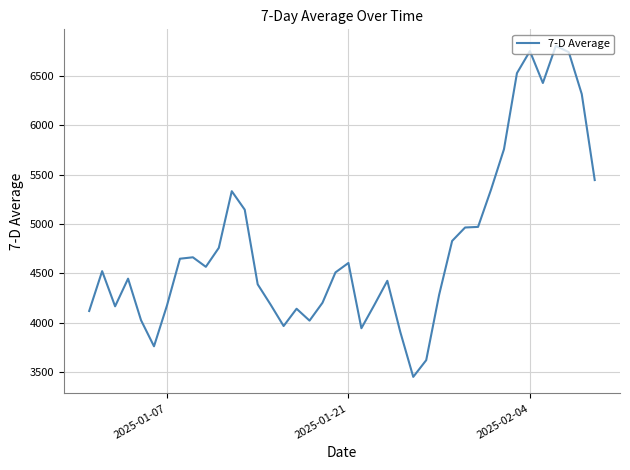

What is the minimum value shown in the chart?

3450.7